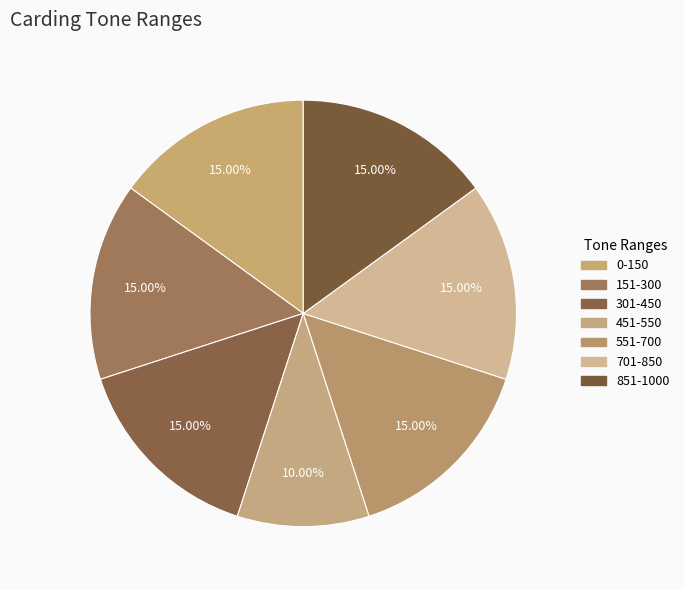

Do 0-150 and 151-300 together represent more than half of the pie?

No